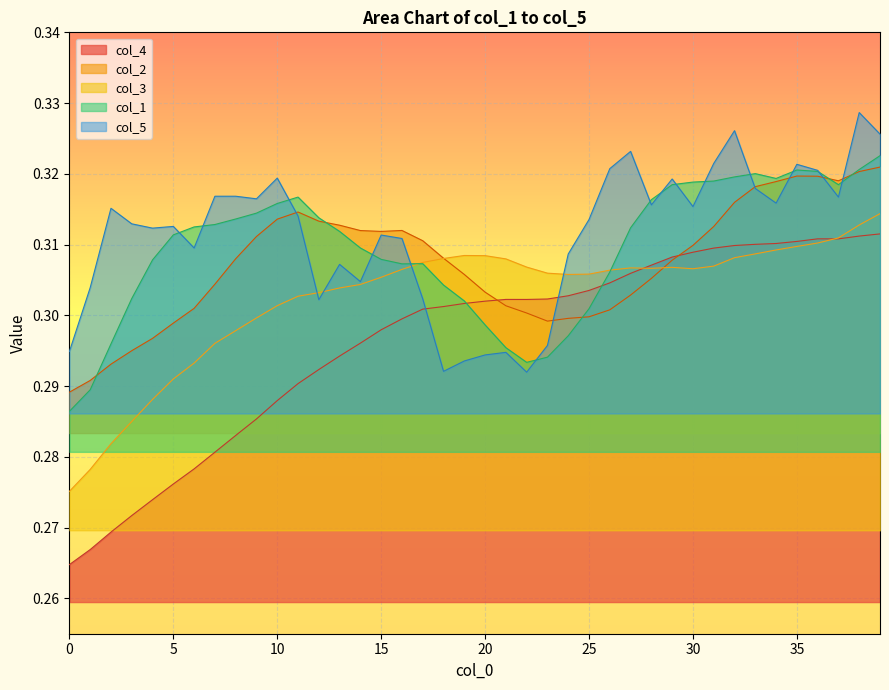

Rank the series by their maximum value, from lowest to highest.

col_4, col_3, col_2, col_1, col_5